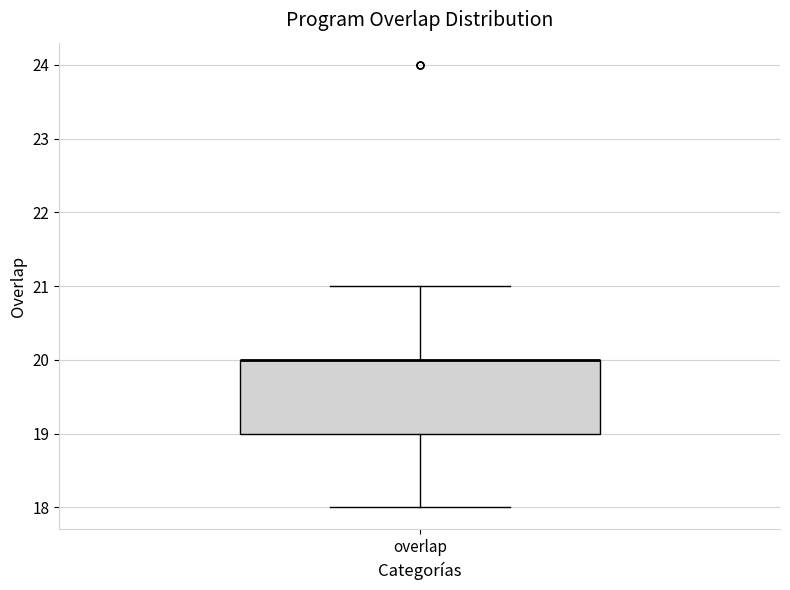

Transcribe this box plot: give where the median line is, the range the box spans, and where the two whiskers end, as read against the y-axis. The values are not printed on the chart, so give them approximately, as read against the axis.

median 20 (drawn on the box's upper edge), box 19 to 20, whiskers 18 to 21